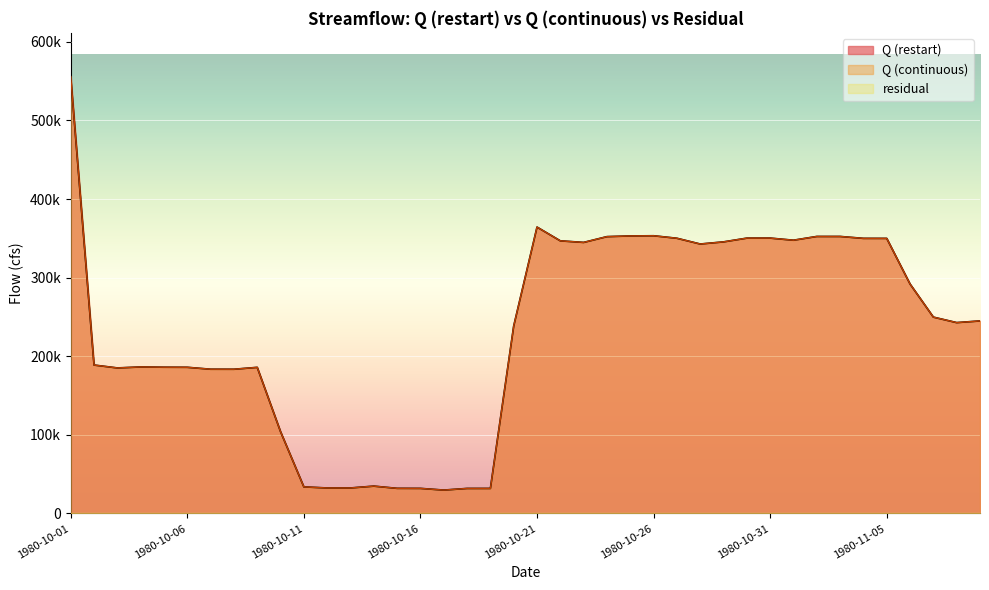

Reading left to right, what are all the values shown in this chart?

Q (restart): 1980-10-01=555899.3	1980-10-02=188871.8	1980-10-03=185184.4	1980-10-04=186441.3	1980-10-05=186105.3	1980-10-06=186000.0	1980-10-07=183556.7	1980-10-08=183521.3	1980-10-09=185920.6	1980-10-10=104128.1	1980-10-11=33853.4	1980-10-12=32466.8	1980-10-13=32483.0	1980-10-14=34825.5	1980-10-15=32000.2	1980-10-16=31936.4	1980-10-17=29787.5	1980-10-18=31879.2	1980-10-19=31897.5	1980-10-20=238545.7	1980-10-21=364392.8	1980-10-22=346877.4	1980-10-23=344872.0	1980-10-24=352232.9	1980-10-25=353119.3	1980-10-26=353356.5	1980-10-27=350166.2	1980-10-28=342843.8	1980-10-29=345562.0	1980-10-30=350328.0	1980-10-31=350378.1	1980-11-01=347678.4	1980-11-02=352459.2	1980-11-03=352462.3	1980-11-04=350030.4	1980-11-05=349995.2	1980-11-06=291956.5	1980-11-07=249840.6	1980-11-08=242850.7	1980-11-09=244988.8
Q (continuous): 1980-10-01=555899.3	1980-10-02=188871.8	1980-10-03=185184.4	1980-10-04=186441.3	1980-10-05=186105.3	1980-10-06=186000.0	1980-10-07=183556.7	1980-10-08=183521.3	1980-10-09=185920.6	1980-10-10=104128.1	1980-10-11=33853.4	1980-10-12=32466.8	1980-10-13=32483.0	1980-10-14=34825.5	1980-10-15=32000.2	1980-10-16=31936.4	1980-10-17=29787.5	1980-10-18=31879.2	1980-10-19=31897.5	1980-10-20=238545.7	1980-10-21=364392.8	1980-10-22=346877.4	1980-10-23=344872.0	1980-10-24=352232.9	1980-10-25=353119.3	1980-10-26=353356.5	1980-10-27=350166.2	1980-10-28=342843.8	1980-10-29=345562.0	1980-10-30=350328.0	1980-10-31=350378.1	1980-11-01=347678.4	1980-11-02=352459.2	1980-11-03=352462.3	1980-11-04=350030.4	1980-11-05=349995.2	1980-11-06=291956.5	1980-11-07=249840.6	1980-11-08=242850.7	1980-11-09=244988.8